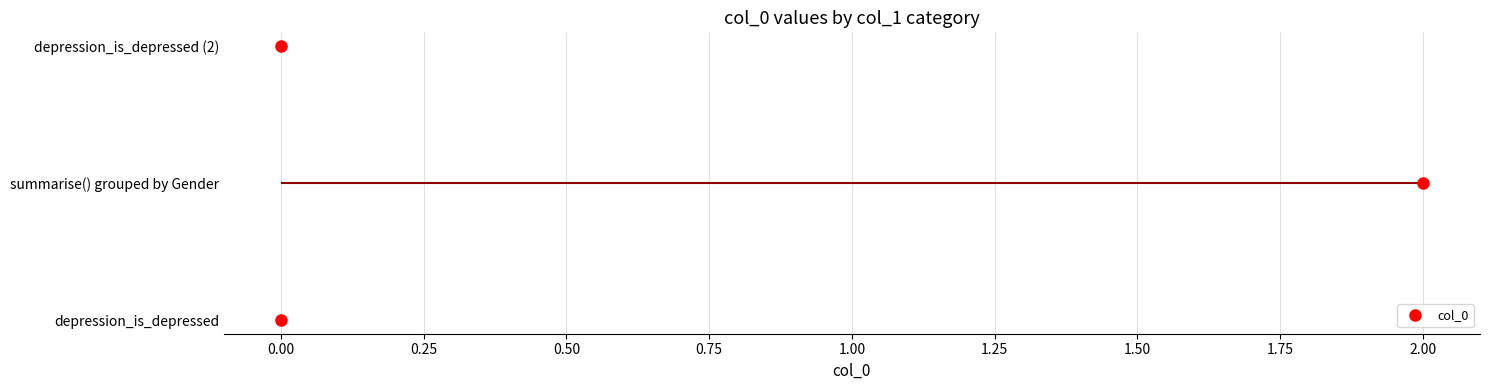

Between summarise() grouped by Gender and depression_is_depressed (2), which is larger?

summarise() grouped by Gender